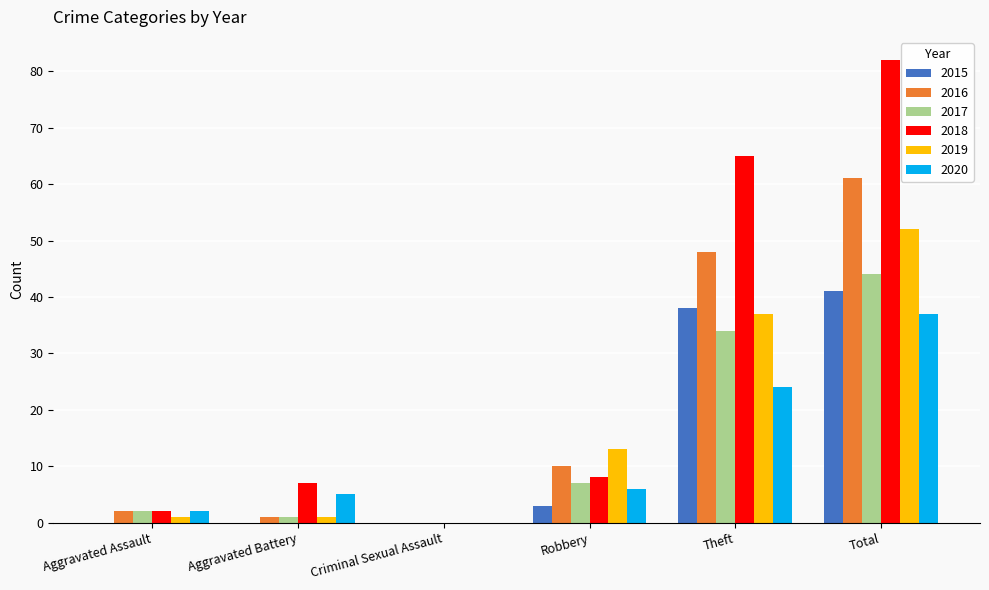

What is the sum of the 2019 values at Theft and Total?

89